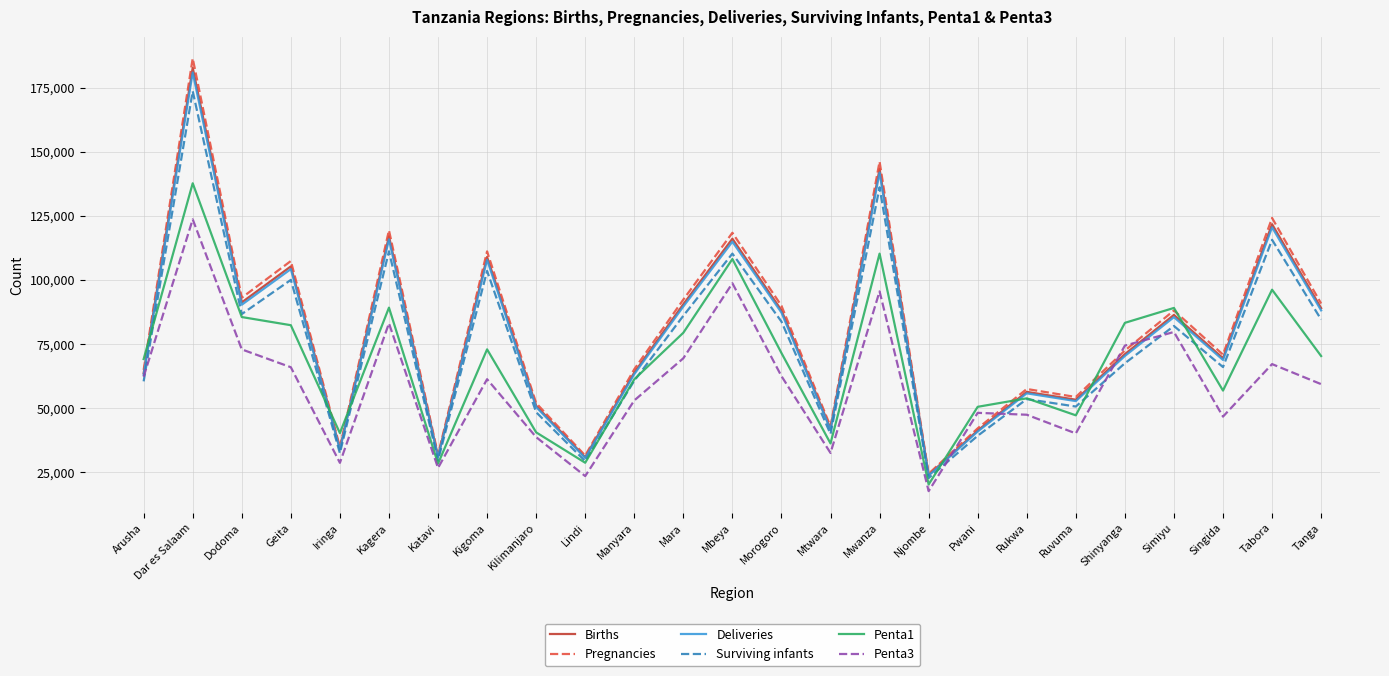

What is the difference between the Surviving infants values at Iringa and Katavi?

2844.8